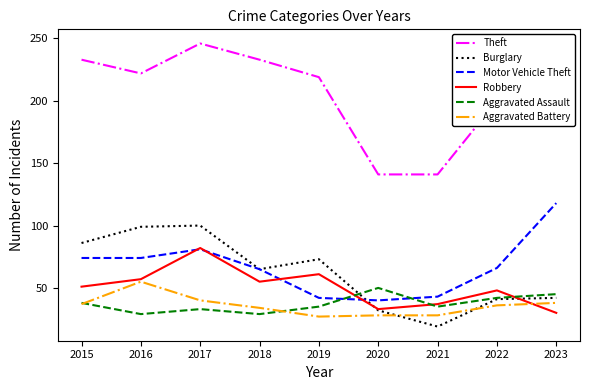

What is the sum of the Aggravated Assault values at 2019 and 2018?

64